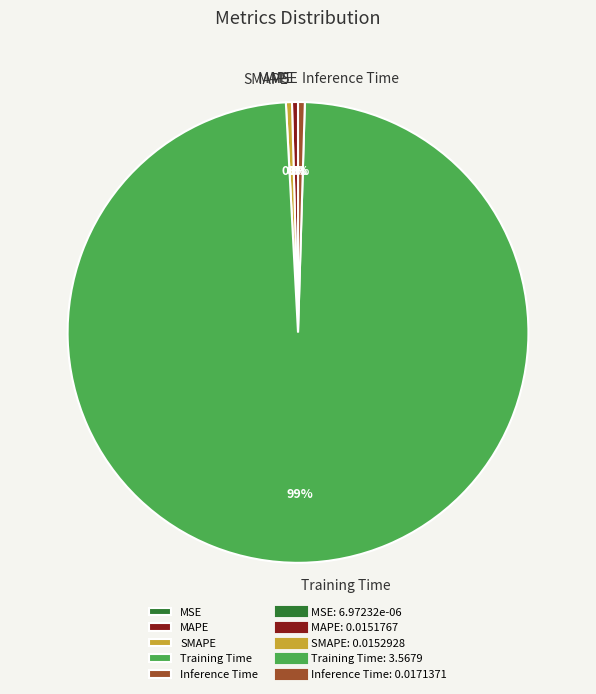

Is there any slice that represents more than half of the pie?

Yes